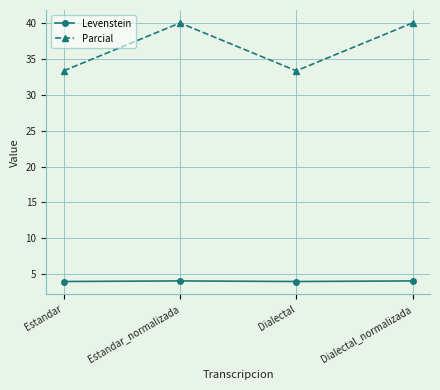

Is this an area chart (filled region under the line)?

No